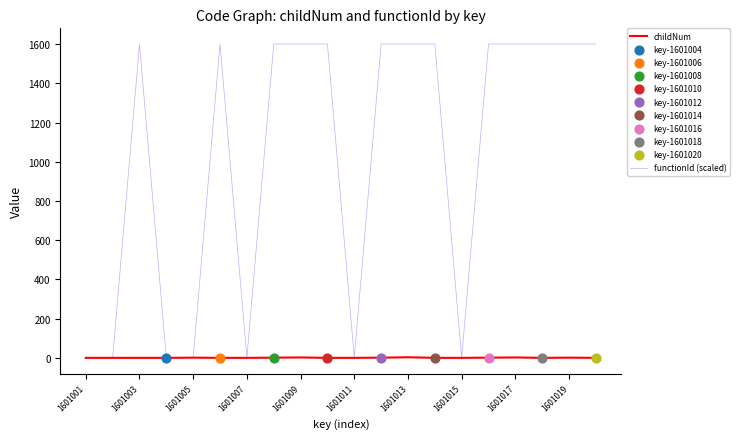

Which series has the largest total across all categories?

functionId (scaled)